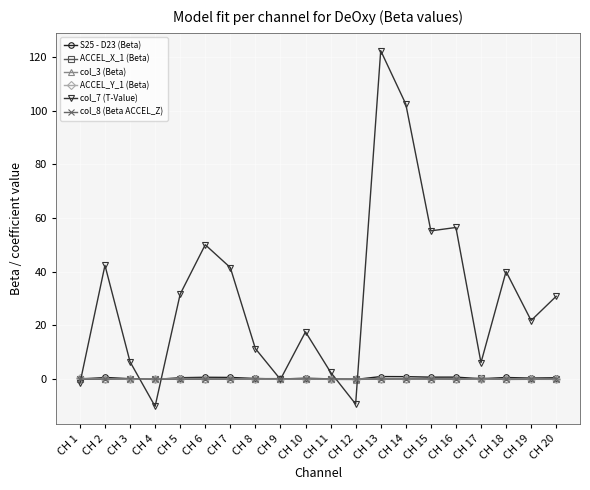

What is the value of the S25 - D23 (Beta) point at the 5th from the left?

0.5